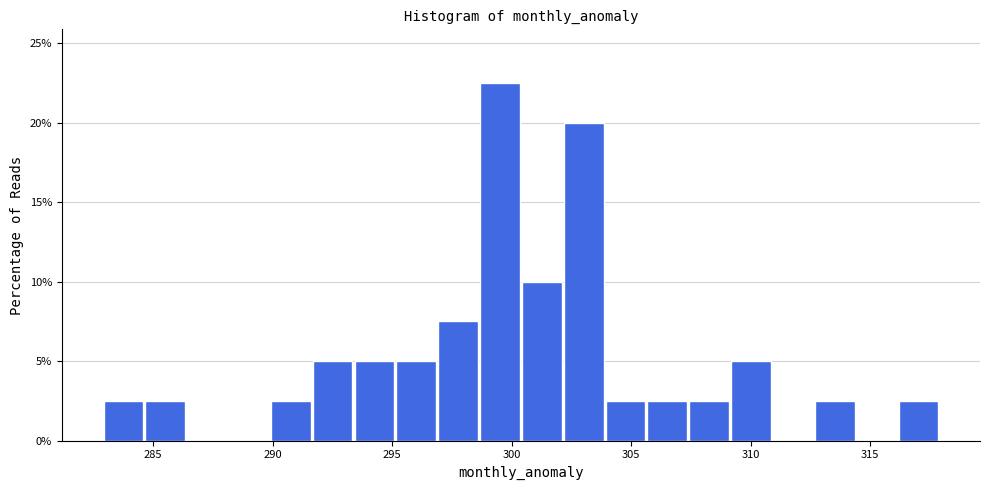

Read against the x-axis, roughly where is the centre of the tallest bar?

299.5